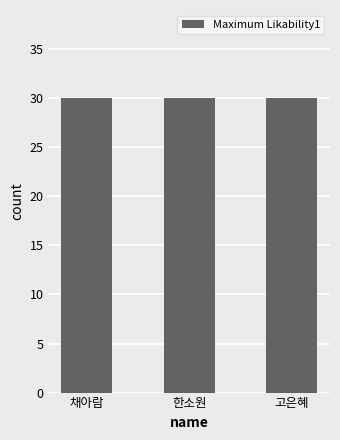

At which category is the sum across all series the highest?

채아람